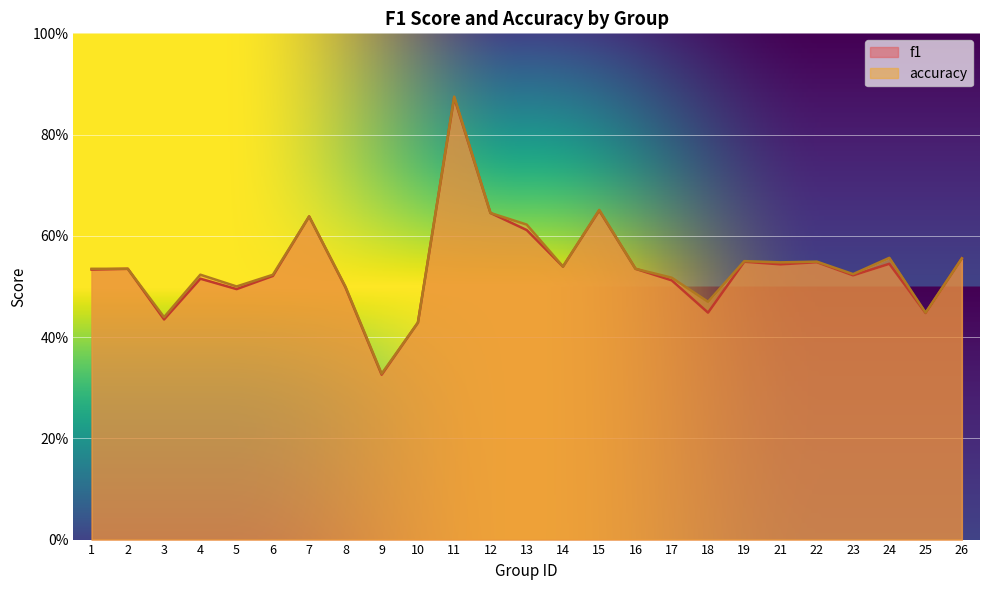

Which series has the largest total across all categories?

accuracy